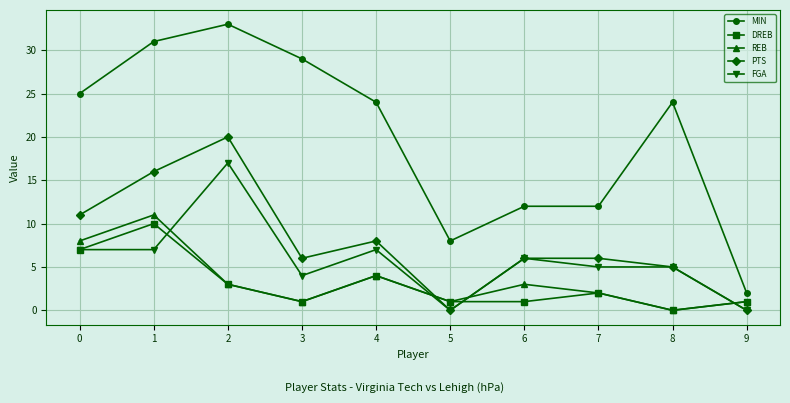

What is the difference between the highest and lowest values at 5?

8